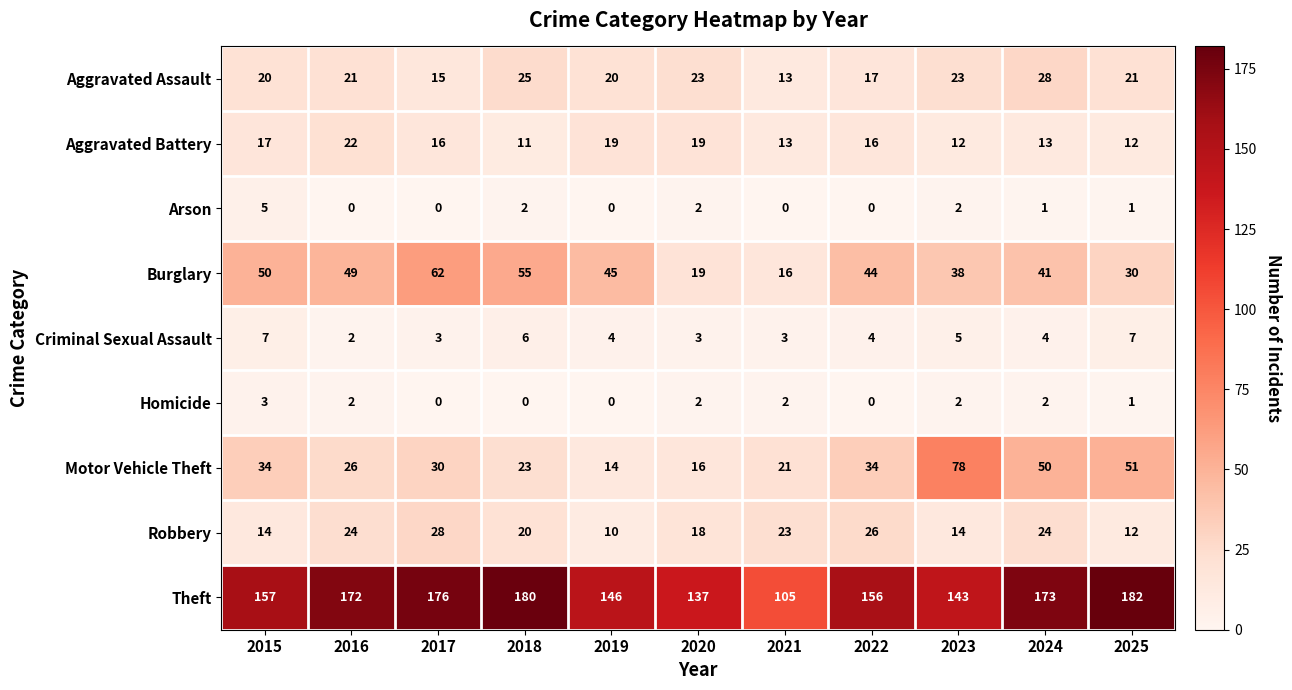

How many distinct data groups are displayed?

9